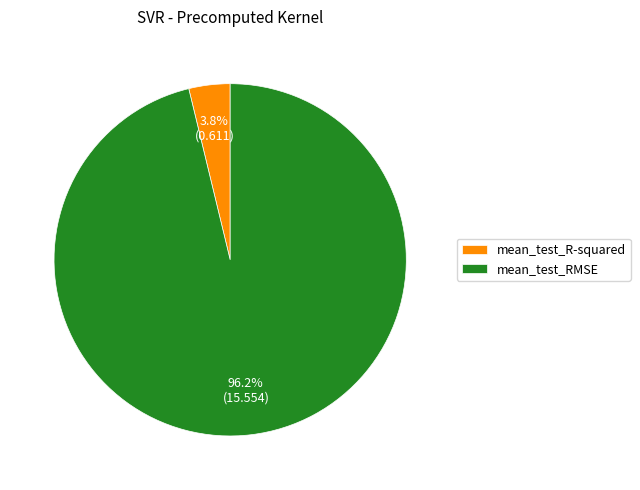

To the nearest percent, what portion does mean_test_RMSE represent?

96%